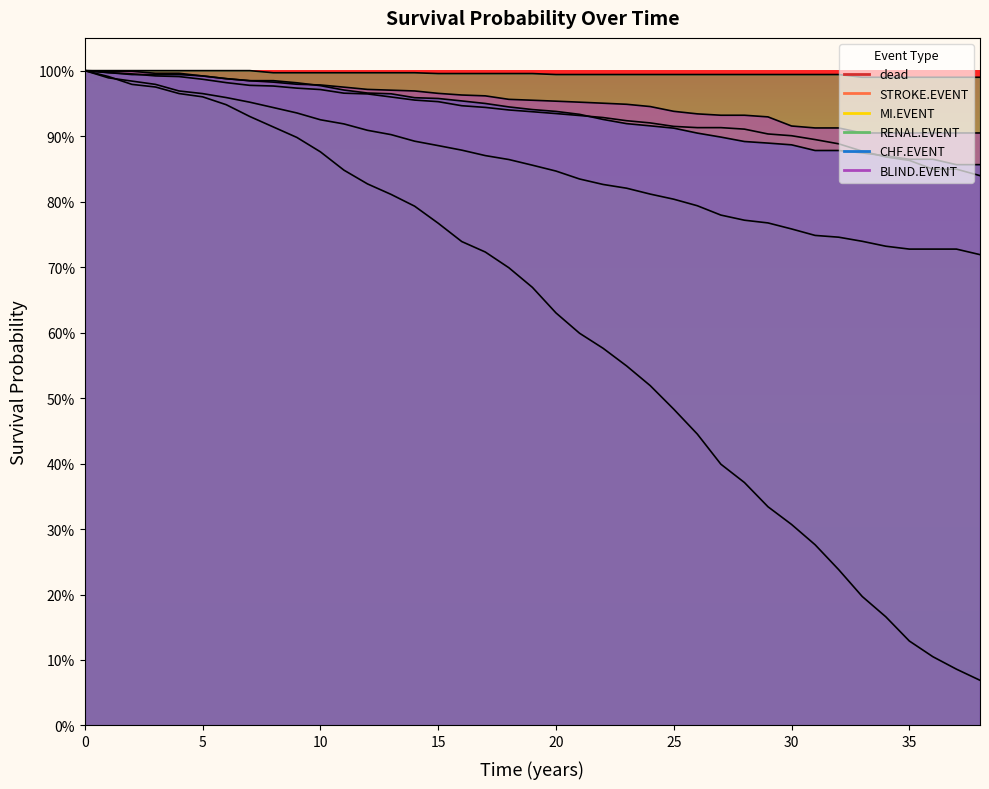

List the series in order of their peak value, highest first.

dead, STROKE.EVENT, MI.EVENT, RENAL.EVENT, CHF.EVENT, BLIND.EVENT